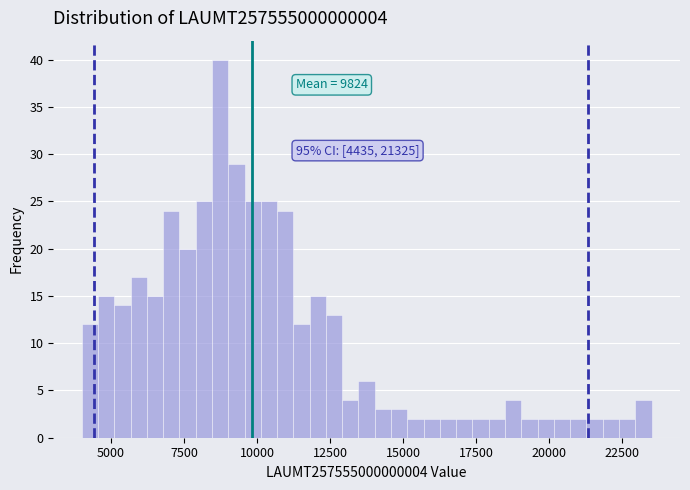

Read against the x-axis, roughly where is the centre of the tallest bar?

8500